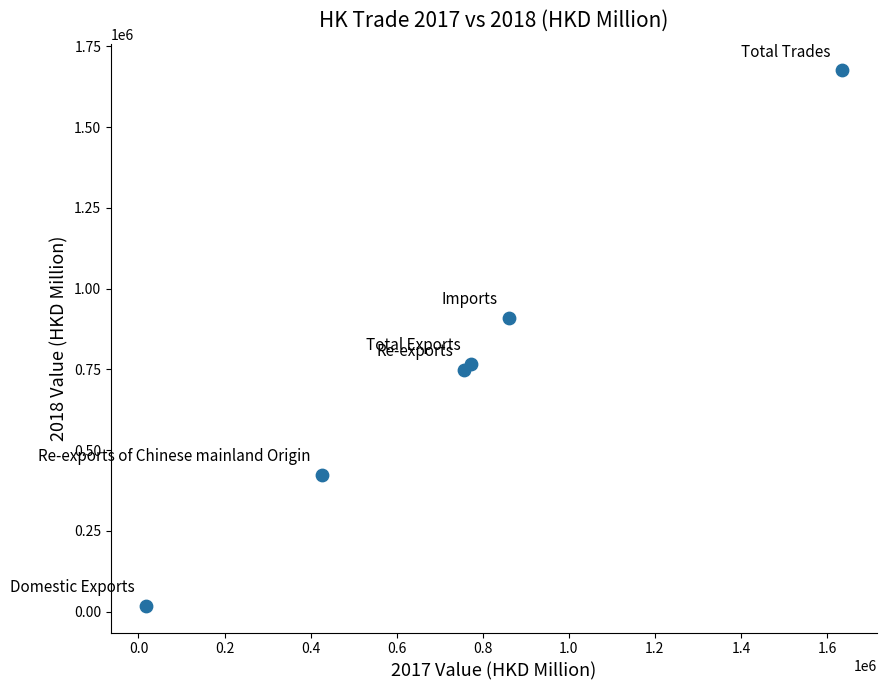

What Y value in the scatter plot is closest to 847043?

909346.7